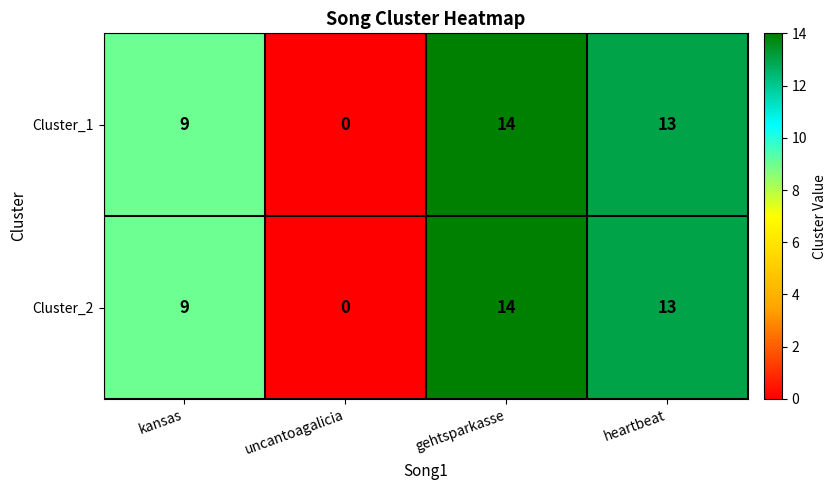

At which category does the chart reach its peak across all series?

gehtsparkasse